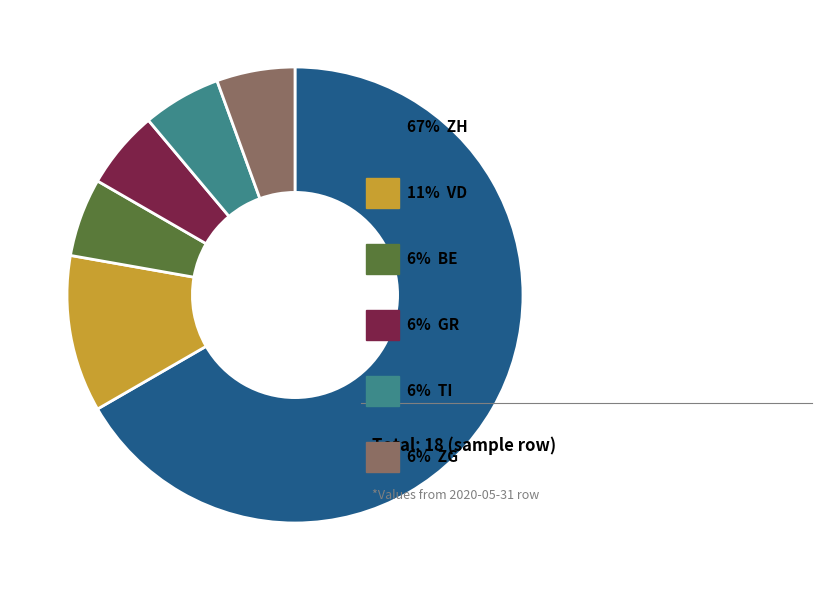

Is there any slice that represents more than half of the pie?

Yes